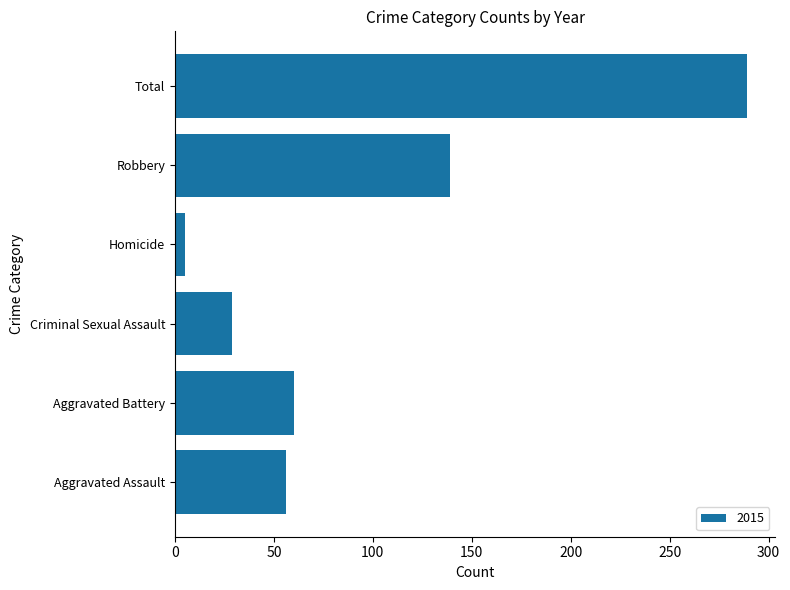

The chart shows a value of 60 at Aggravated Battery. True or false?

True